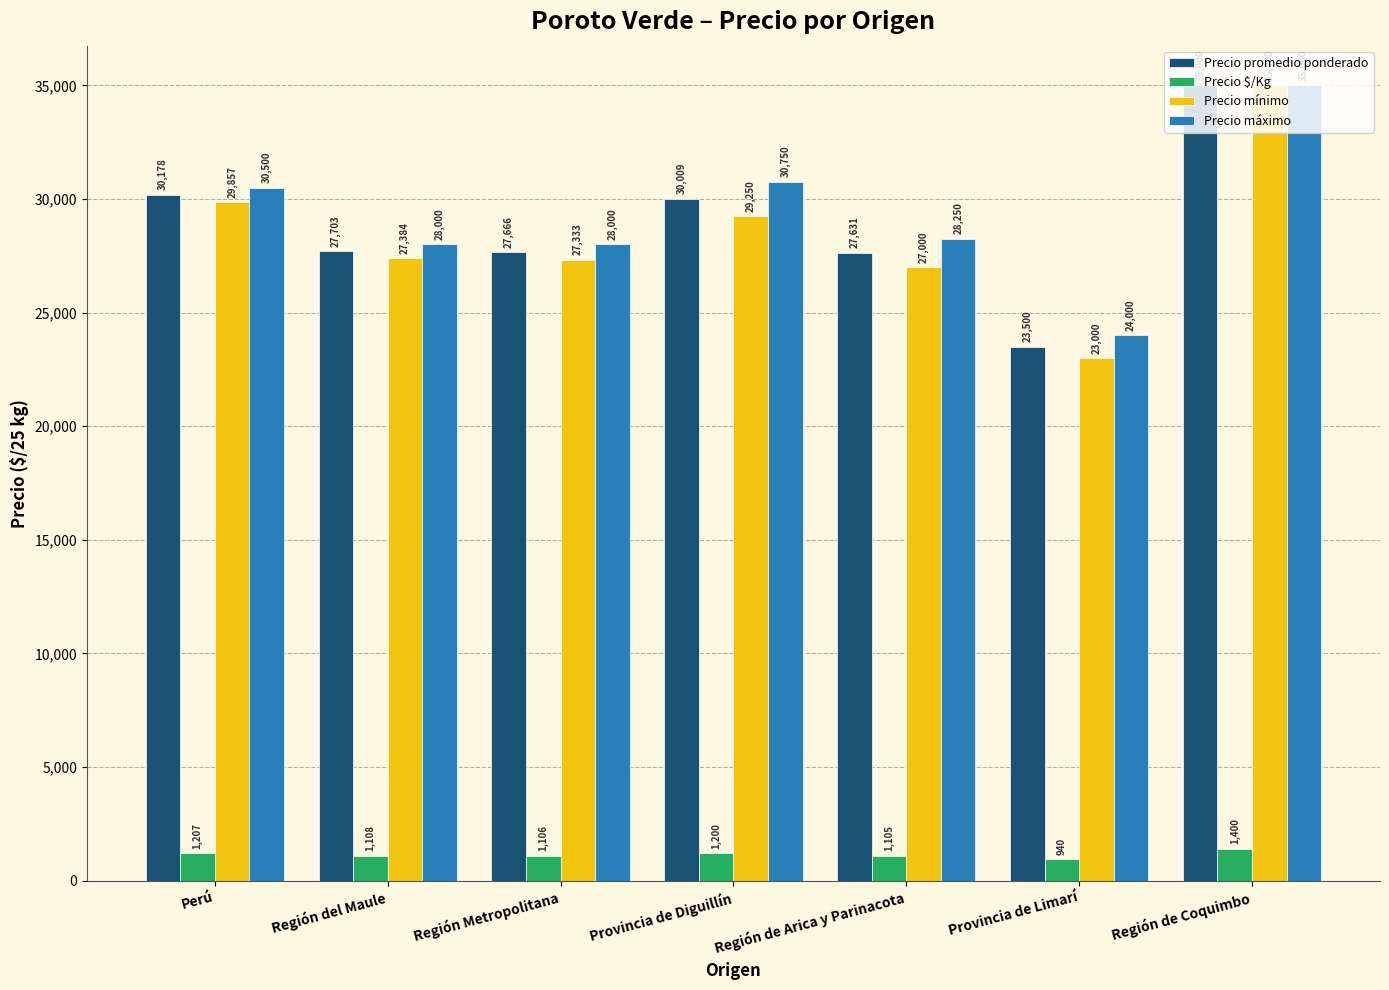

At which label does Precio mínimo reach its peak?

Región de Coquimbo